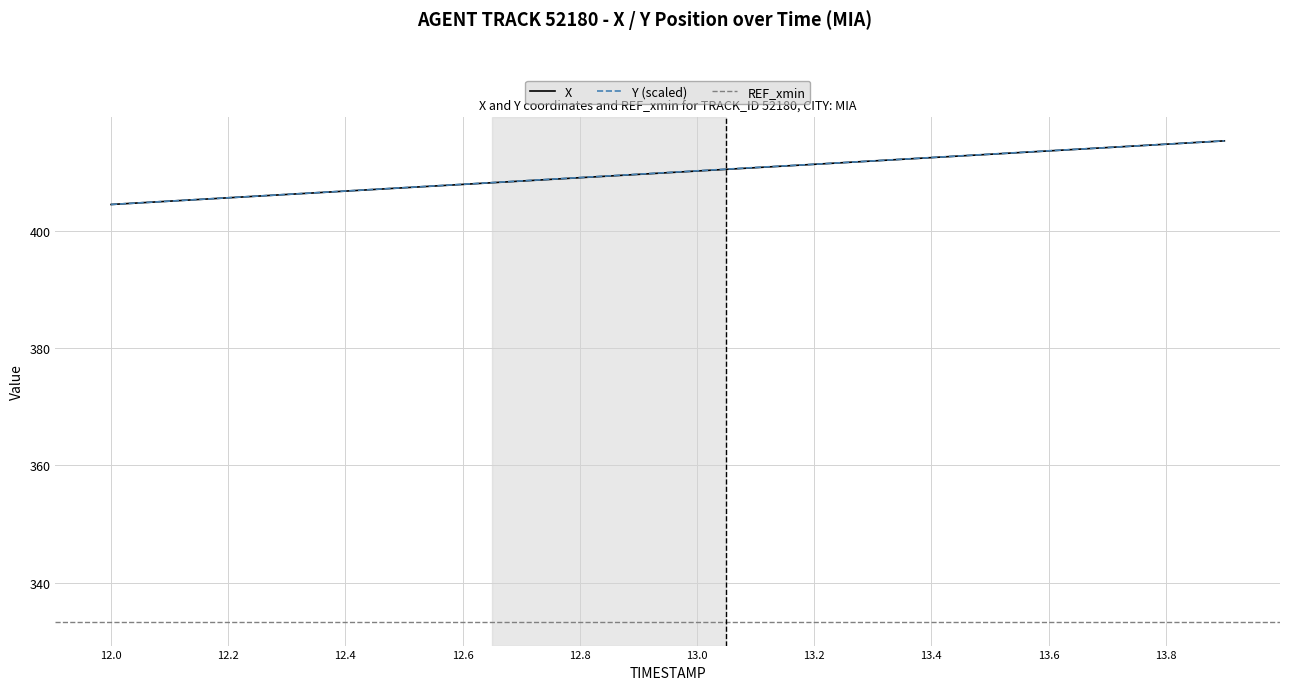

The Y (scaled) series shows 407.9 at 12.6. True or false?

True